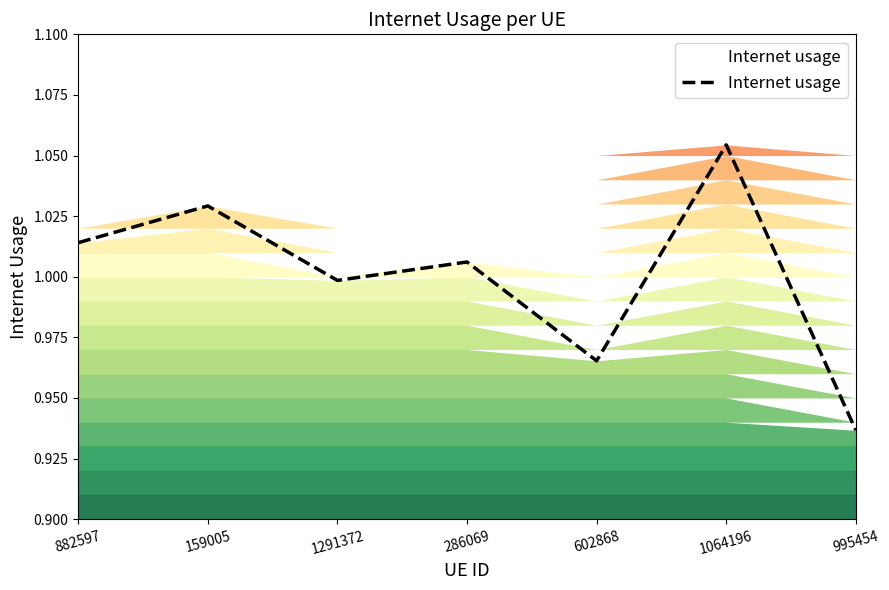

How many categories are shown in the chart?

7